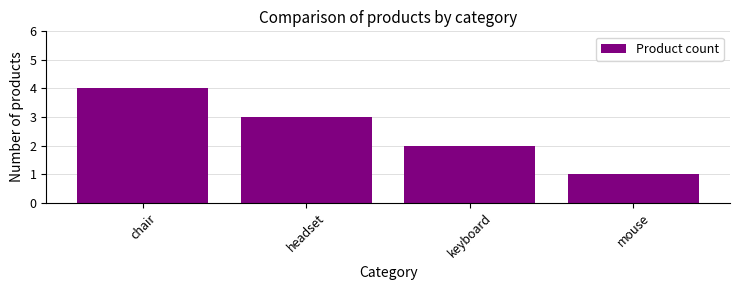

What is the greatest value displayed?

4